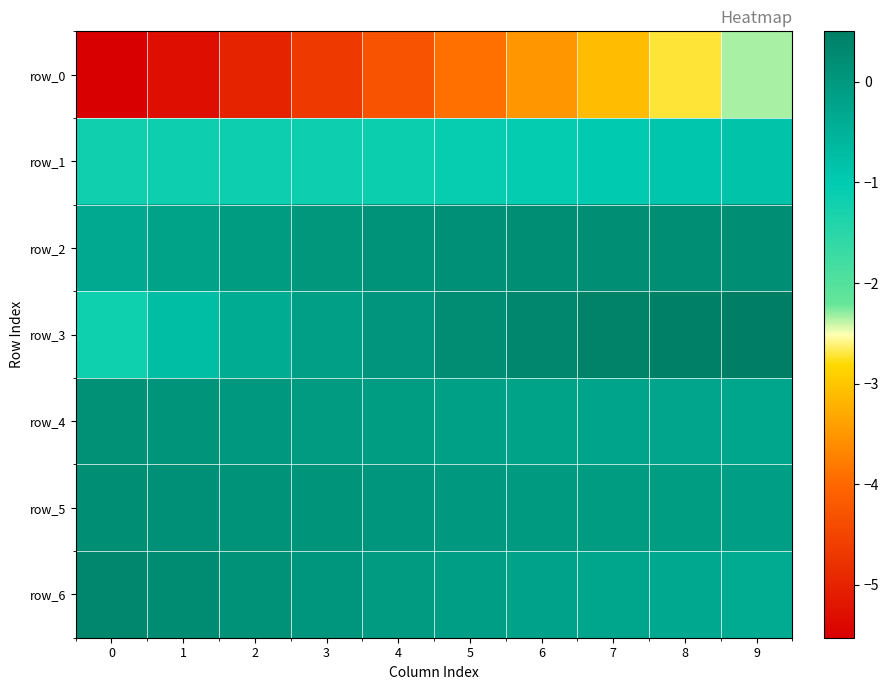

What is the difference between the maximum and second lowest values in the row_3 series?

1.2